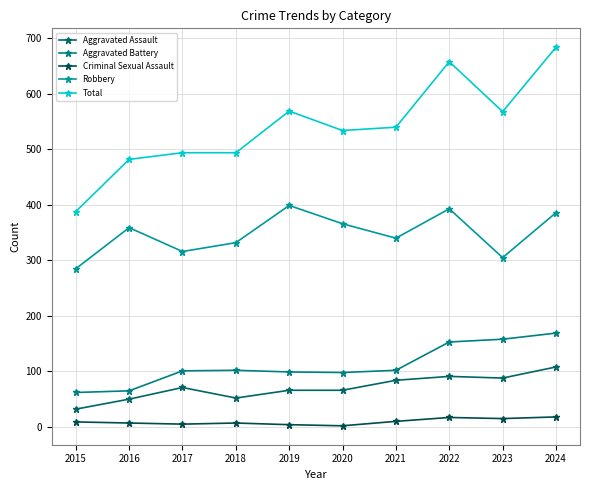

Reading left to right, extract all data points from this chart.

Aggravated Assault: 32	50	71	52	66	66	84	91	88	108
Aggravated Battery: 62	65	101	102	99	98	102	153	158	169
Criminal Sexual Assault: 9	7	5	7	4	2	10	17	15	18
Robbery: 285	359	316	332	399	366	340	393	305	386
Total: 388	482	494	494	569	534	540	658	568	684